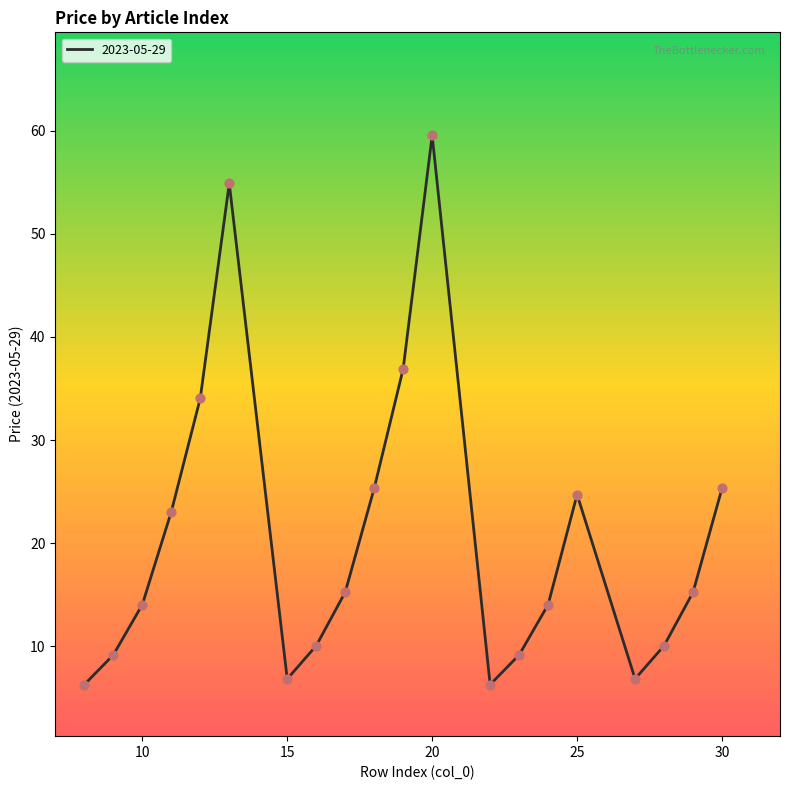

What is the smallest value displayed?

6.3